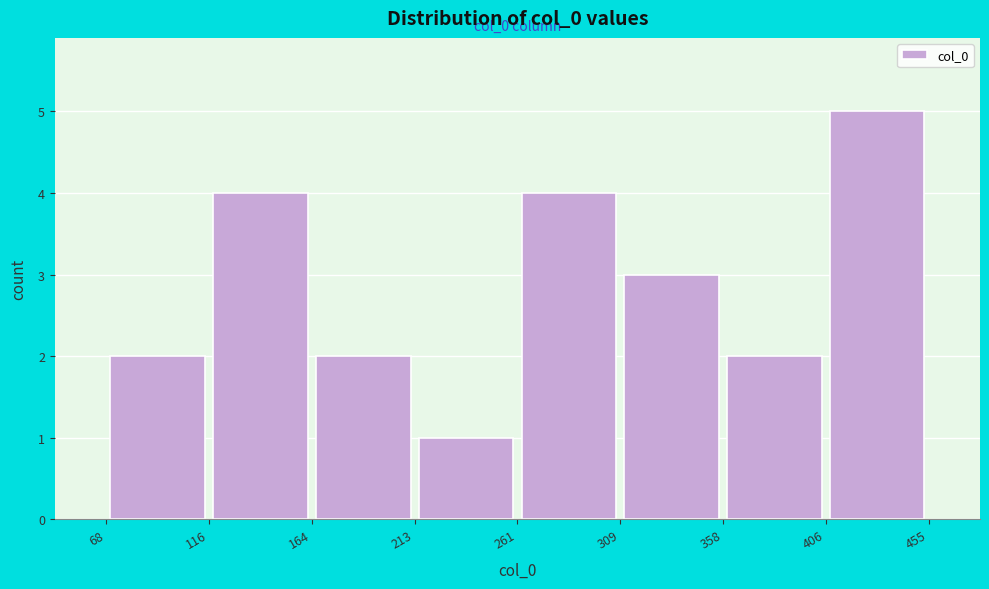

Over which range of the x-axis is the bar tallest?

406 to 455